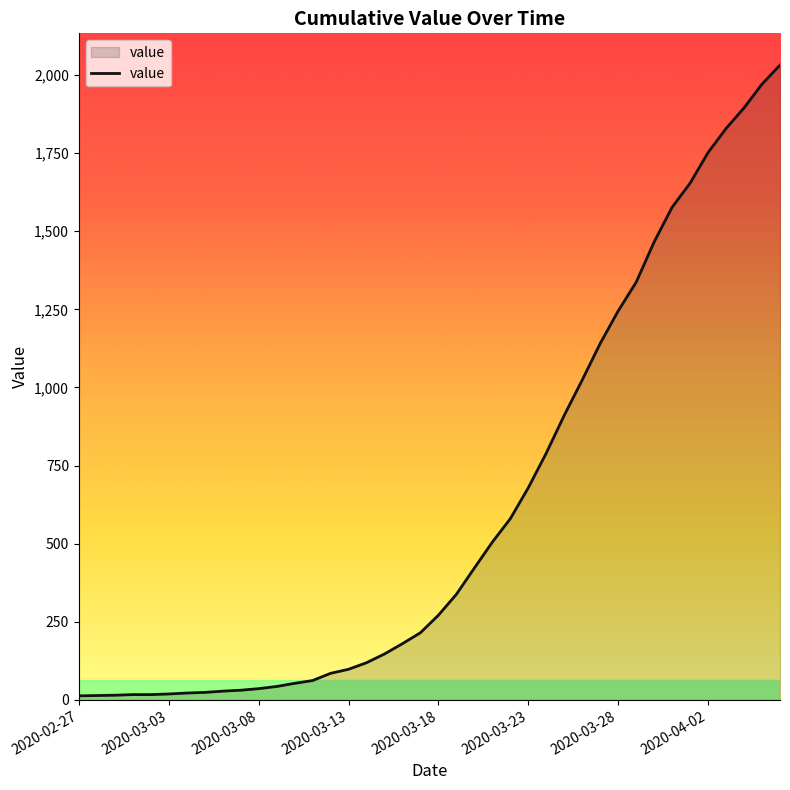

What is the greatest value displayed?

2032